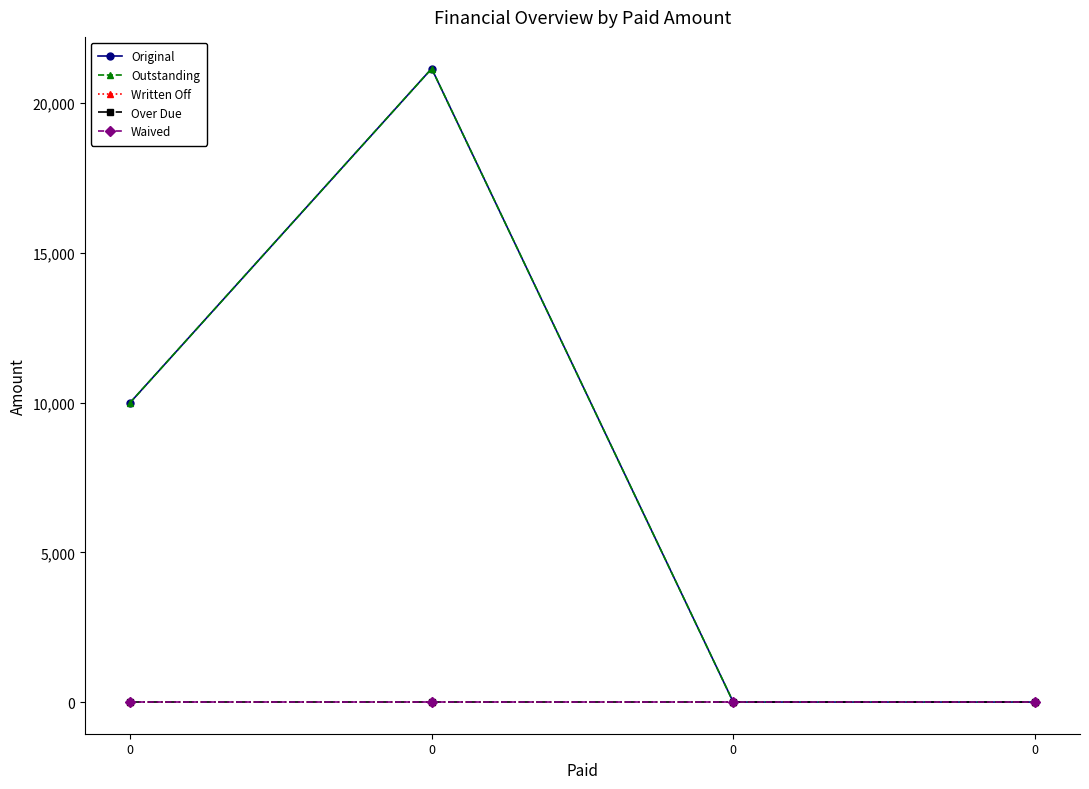

What is the total value across all series at 0?

20000.0